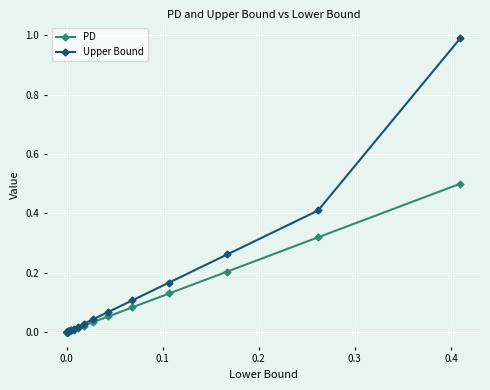

What is the highest value of the Upper Bound series?

1.0